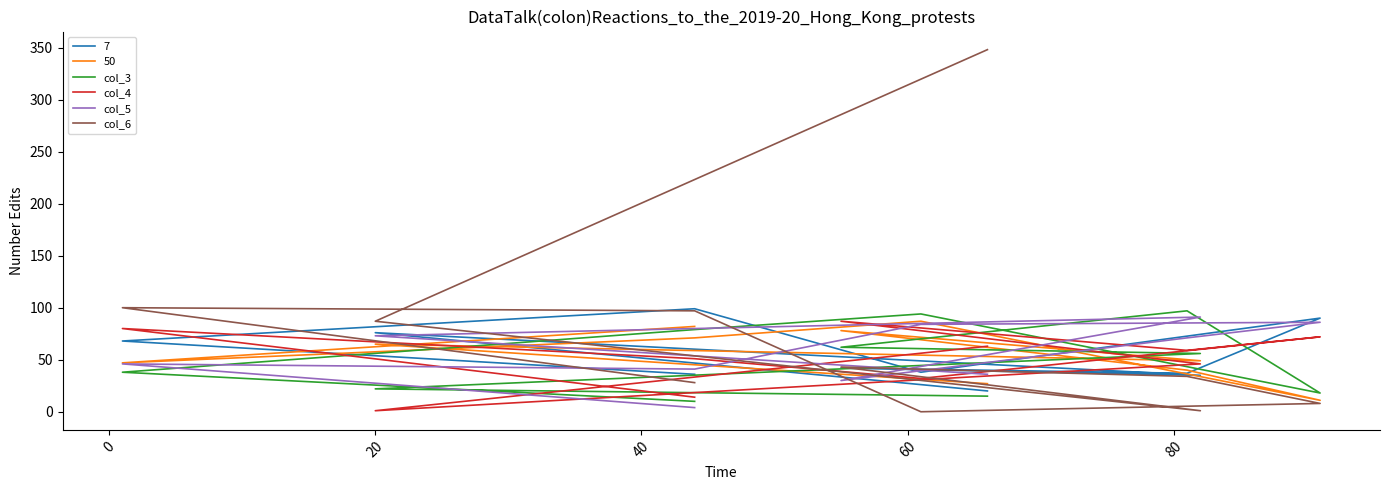

True or false: col_5 and col_4 cross at least once.

True